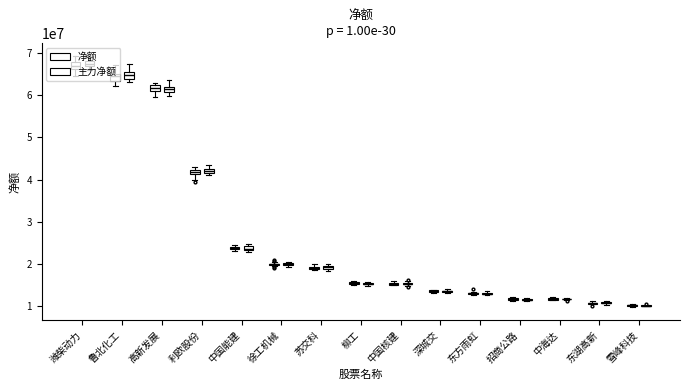

What is the difference between the 主力净额 values at 中海达 and 东方雨虹?

1289200